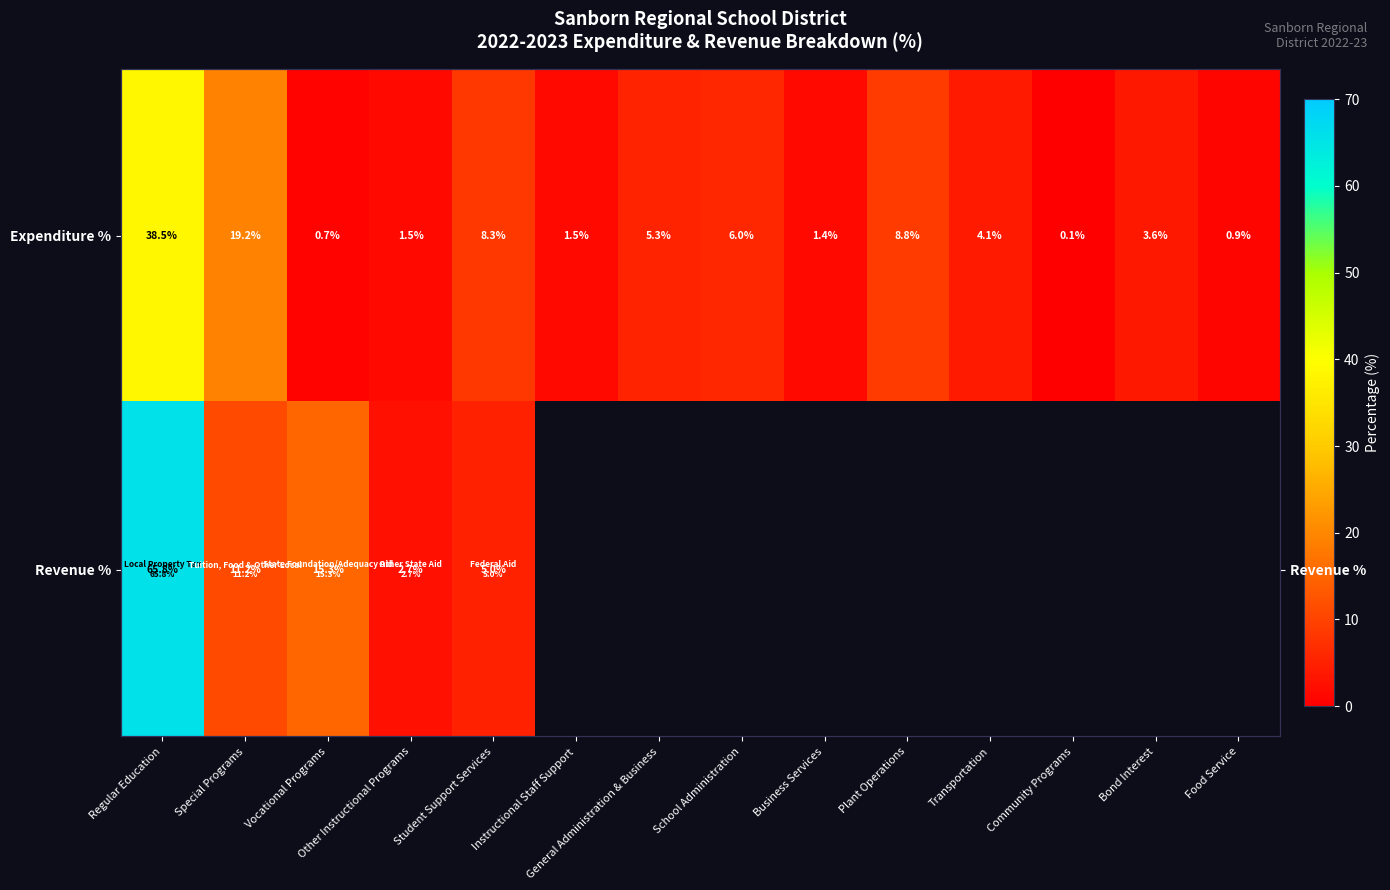

The value of Revenue % at Other Instructional Programs is 4.3. True or false?

False